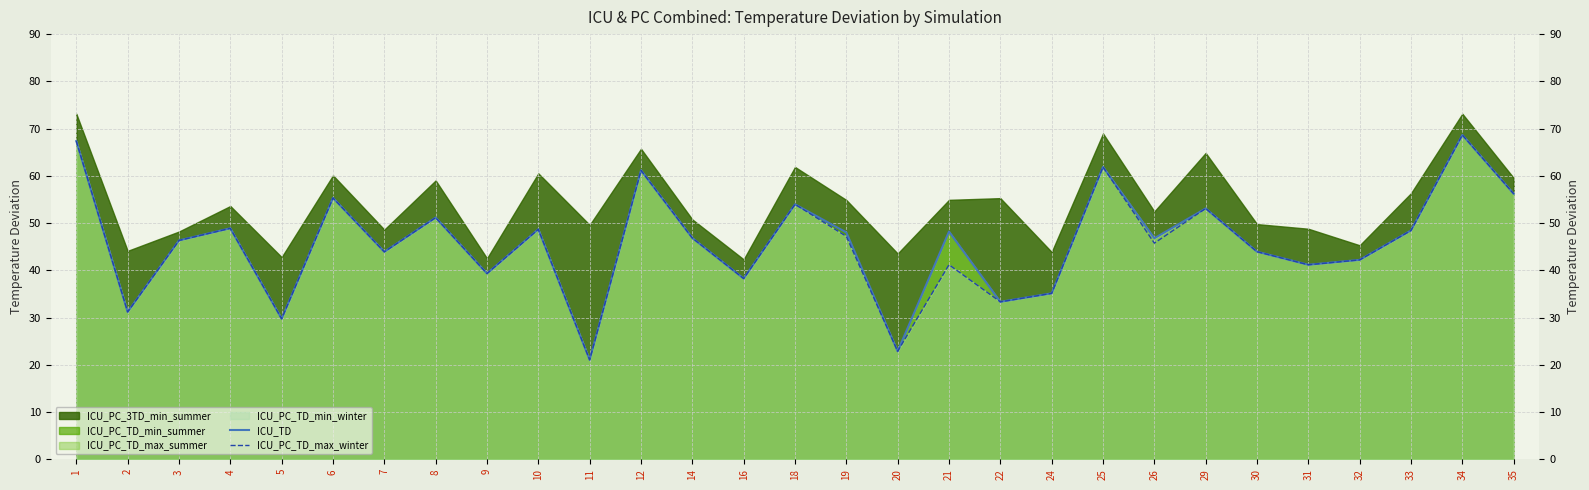

What is the value of the ICU_PC_TD_max_winter point at the 7th from the left?

43.9